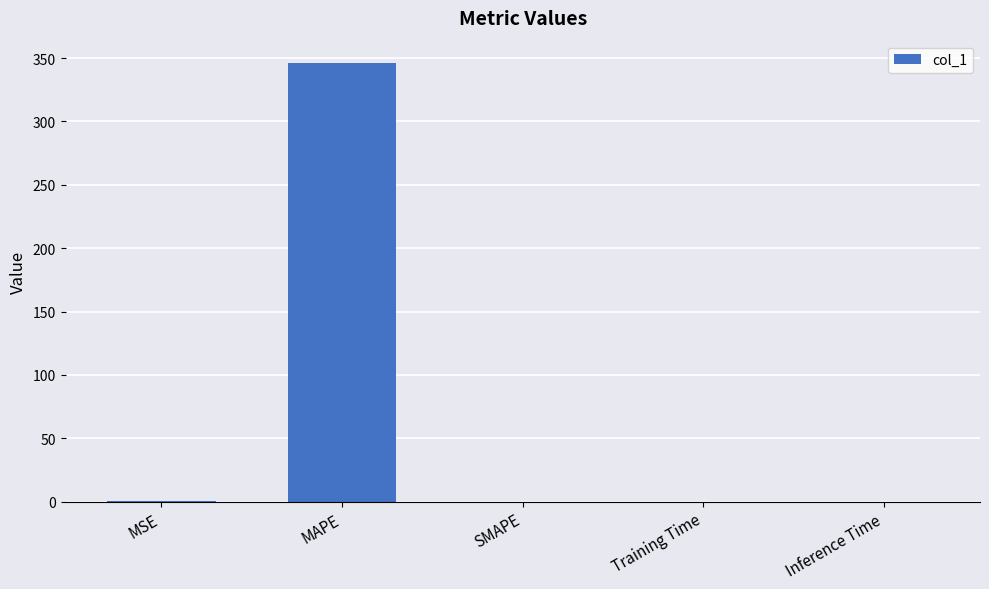

Which has a higher value, Inference Time or MAPE?

MAPE